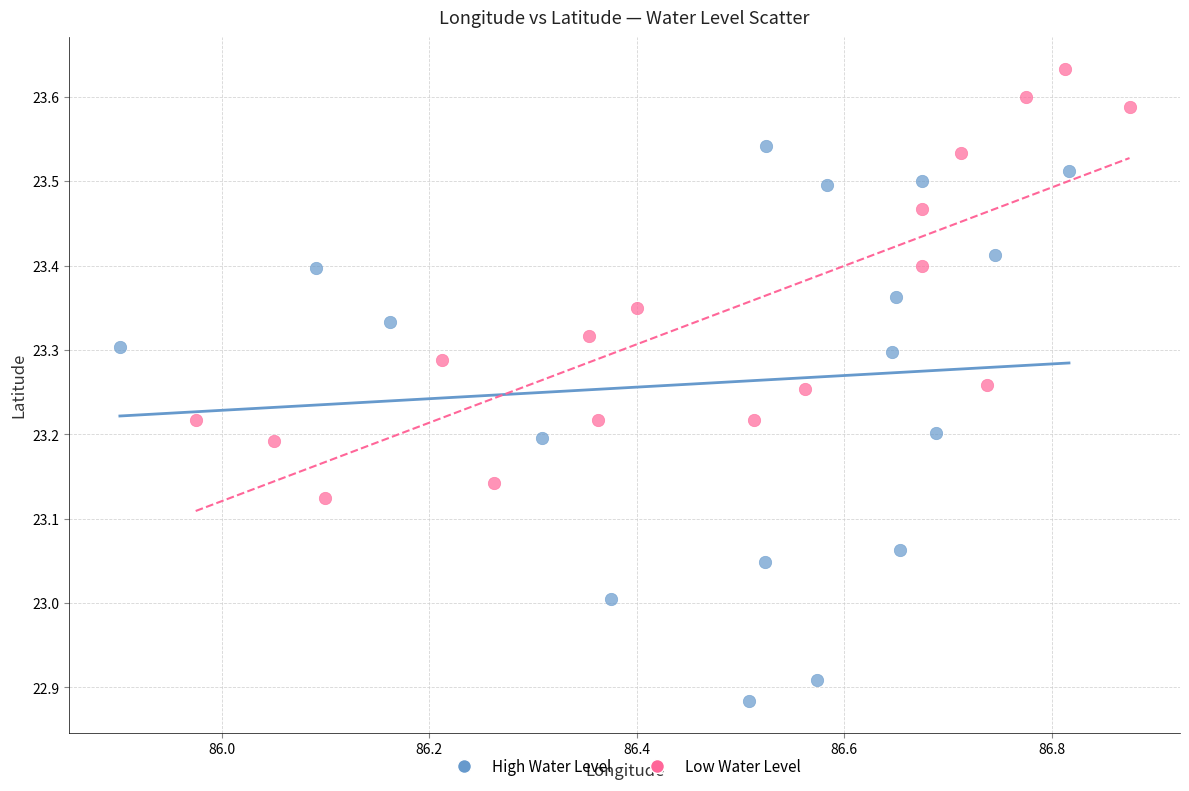

Which series has the largest Y range (max minus min)?

High Water Level